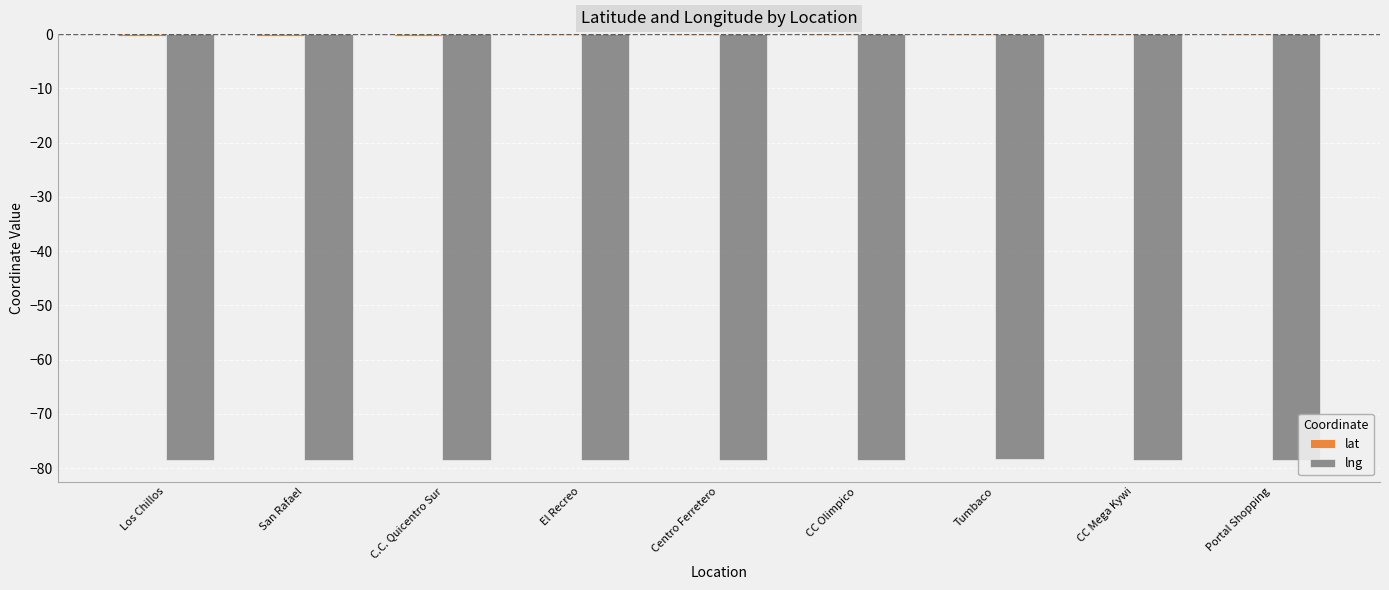

Is it true that lng equals -78.5 at San Rafael?

True